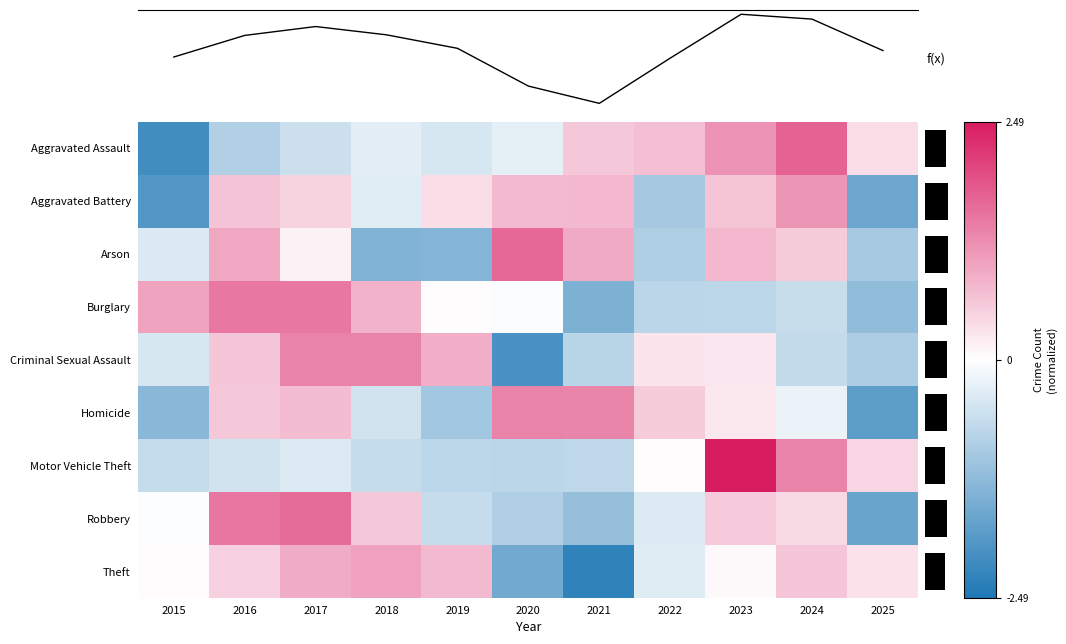

Which has a higher value, 2017 or 2024?

2024